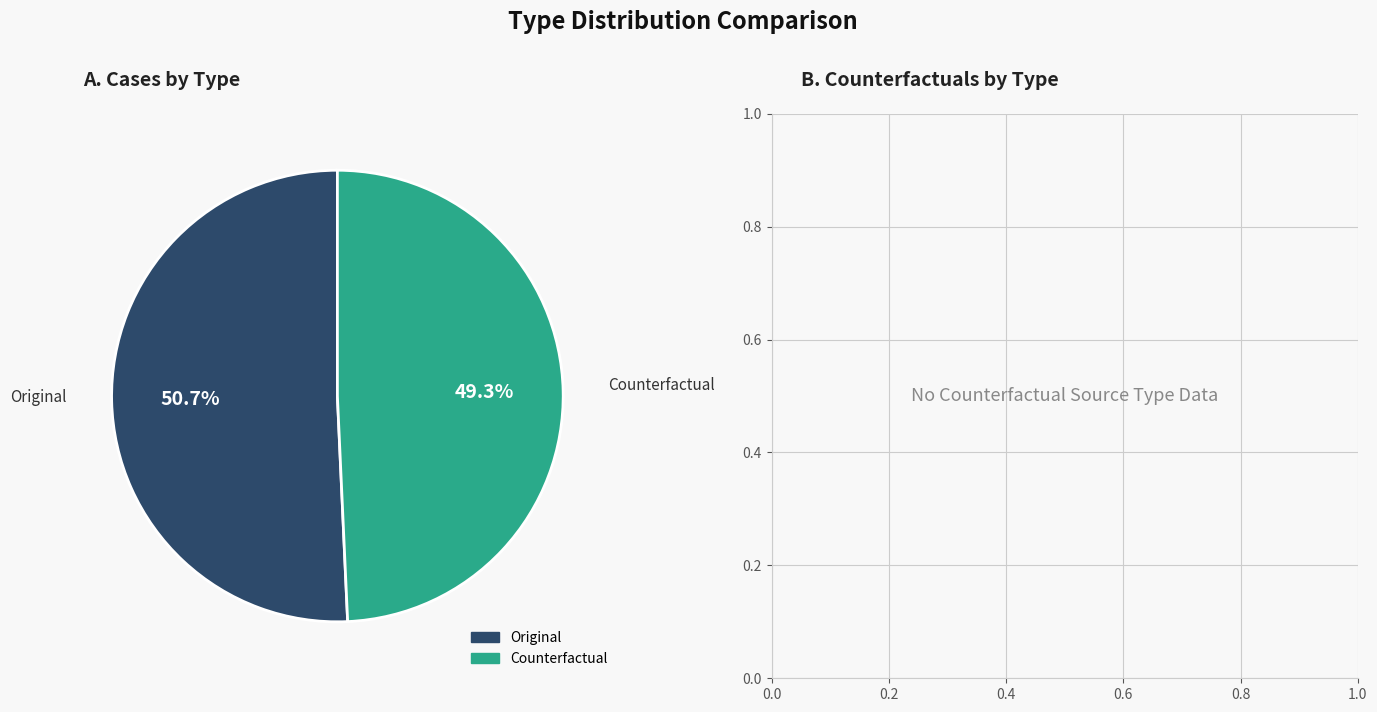

How many segments does this pie chart have?

2